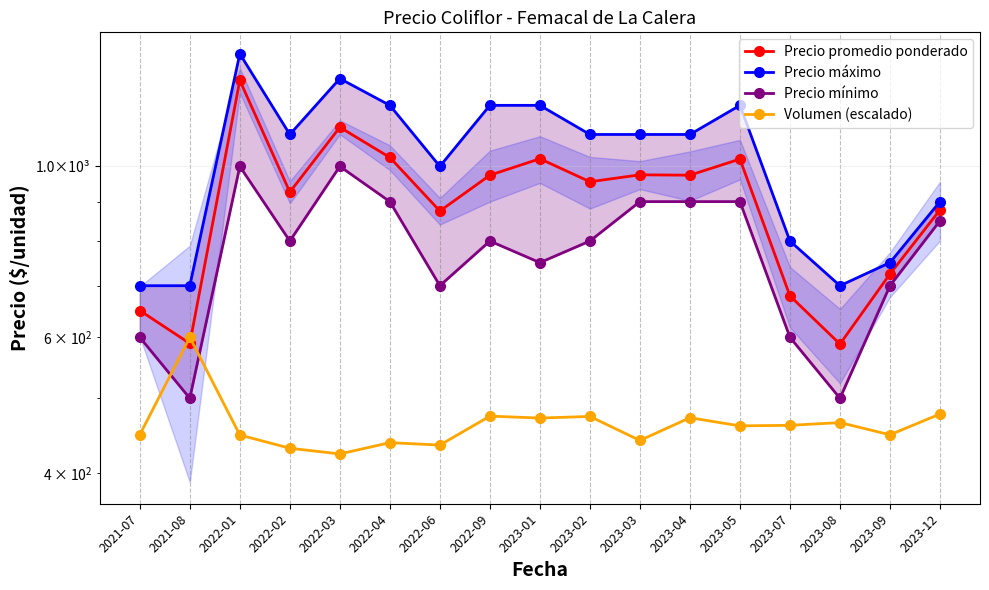

At which label is Volumen (escalado) closest to 511?

2023-12